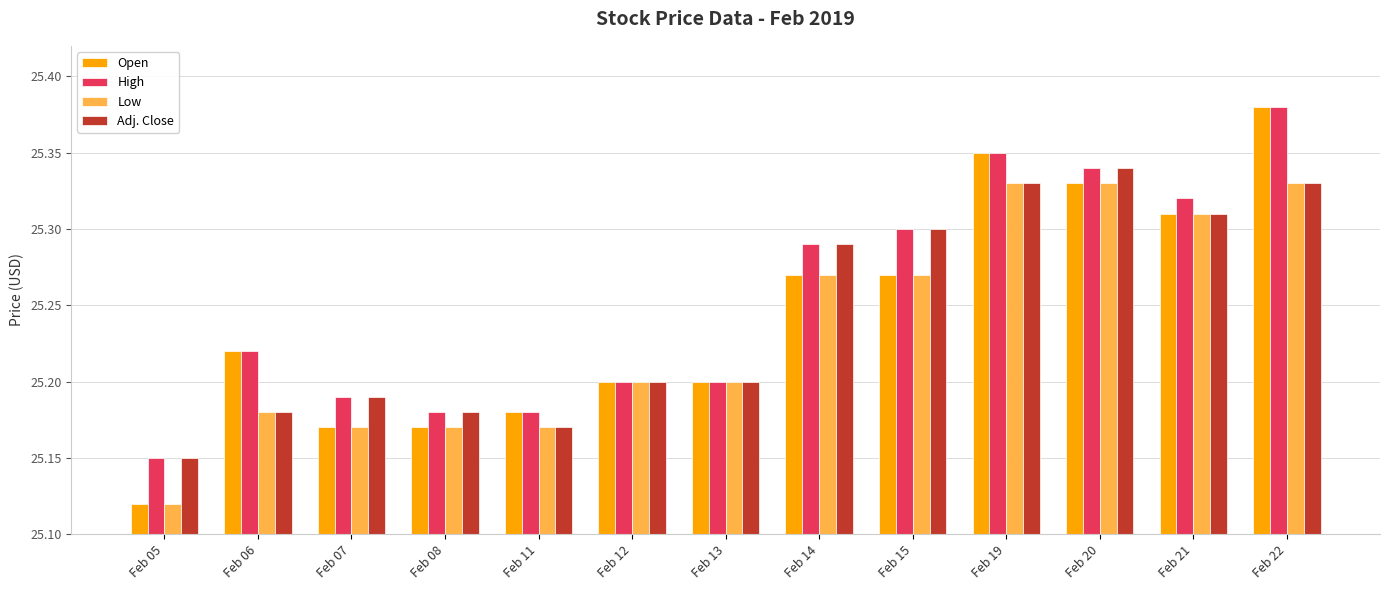

At how many categories does at least one series exceed 25?

13